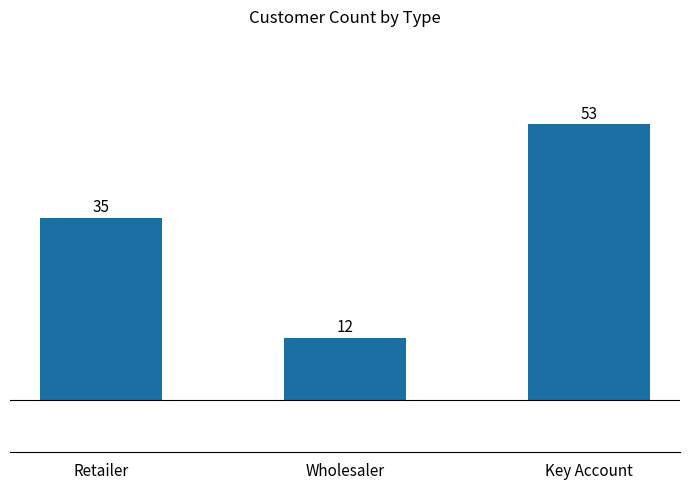

What is the label of the 2nd bar from the right?

Wholesaler